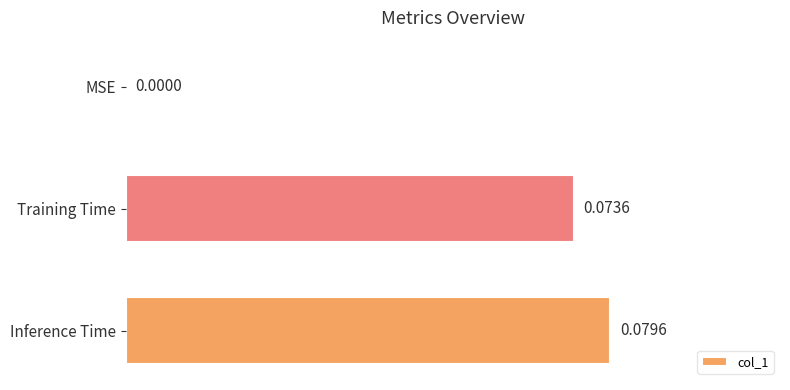

Are the bars horizontal?

Yes